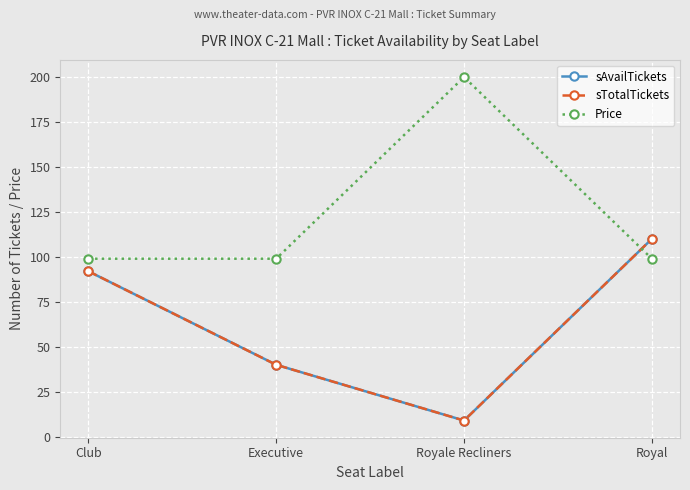

Is it true that sTotalTickets equals 4 at Royale Recliners?

False